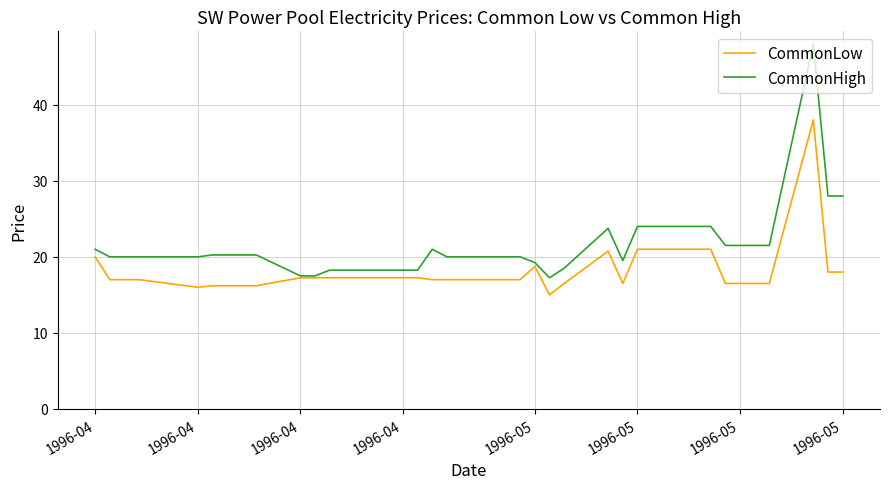

What is the lowest value of the CommonLow series?

15.0